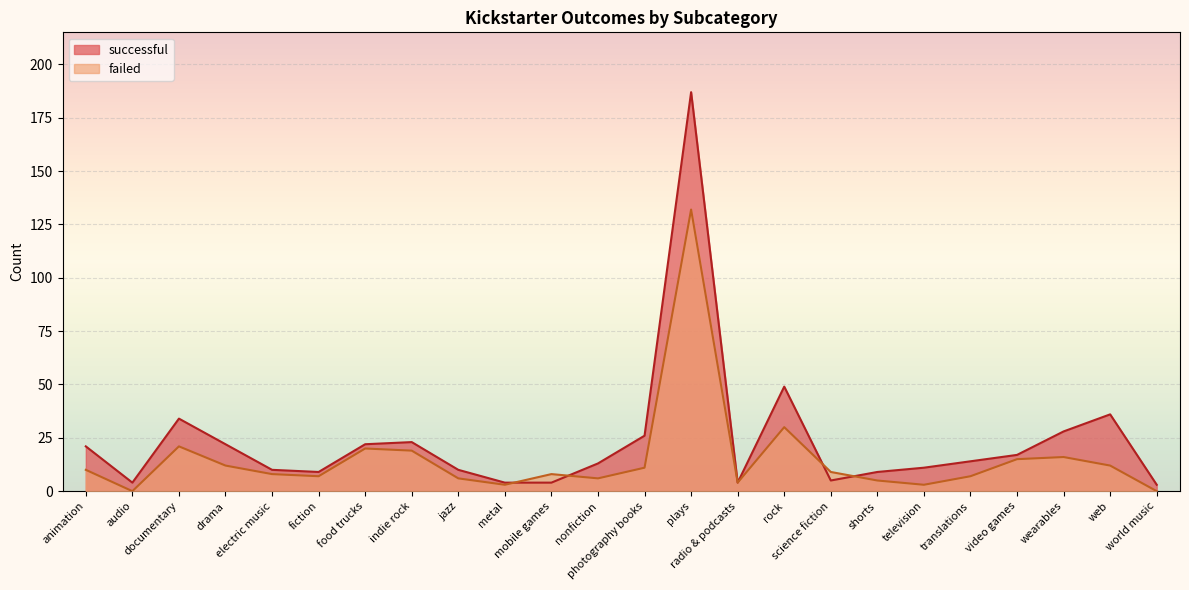

The value of failed at photography books is 5. True or false?

False